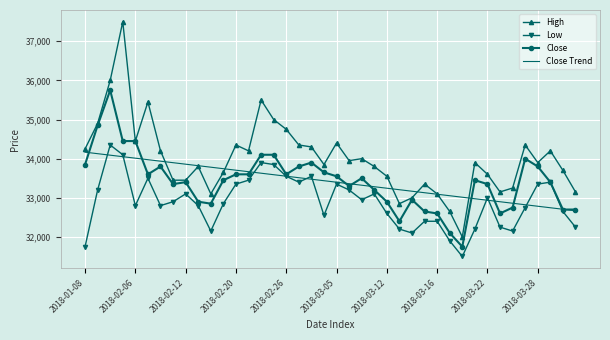

Reading left to right, transcribe all the data shown in this chart.

High: 34250.0	34900.0	36000.0	37500.0	34450.0	35450.0	34200.0	33450.0	33450.0	33800.0	33100.0	33650.0	34350.0	34200.0	35500.0	35000.0	34750.0	34350.0	34300.0	33850.0	34400.0	33950.0	34000.0	33800.0	33550.0	32850.0	33000.0	33350.0	33100.0	32650.0	32000.0	33900.0	33600.0	33150.0	33250.0	34350.0	33900.0	34200.0	33700.0	33150.0
Low: 31750.0	33200.0	34350.0	34100.0	32800.0	33500.0	32800.0	32900.0	33100.0	32800.0	32150.0	32850.0	33350.0	33450.0	33900.0	33850.0	33550.0	33400.0	33550.0	32550.0	33350.0	33200.0	32950.0	33100.0	32600.0	32200.0	32100.0	32400.0	32400.0	31900.0	31500.0	32200.0	33000.0	32250.0	32150.0	32750.0	33350.0	33400.0	32650.0	32250.0
Close: 33850.0	34850.0	35750.0	34450.0	34450.0	33600.0	33800.0	33350.0	33400.0	32900.0	32850.0	33450.0	33600.0	33600.0	34100.0	34100.0	33600.0	33800.0	33900.0	33650.0	33550.0	33300.0	33500.0	33200.0	32900.0	32400.0	32950.0	32650.0	32600.0	32100.0	31750.0	33450.0	33350.0	32600.0	32750.0	34000.0	33800.0	33400.0	32700.0	32700.0
Close Trend: 34166.0	34127.7	34089.3	34050.9	34012.5	33974.1	33935.7	33897.3	33858.9	33820.6	33782.2	33743.8	33705.4	33667.0	33628.6	33590.2	33551.9	33513.5	33475.1	33436.7	33398.3	33359.9	33321.5	33283.1	33244.8	33206.4	33168.0	33129.6	33091.2	33052.8	33014.4	32976.1	32937.7	32899.3	32860.9	32822.5	32784.1	32745.7	32707.3	32669.0